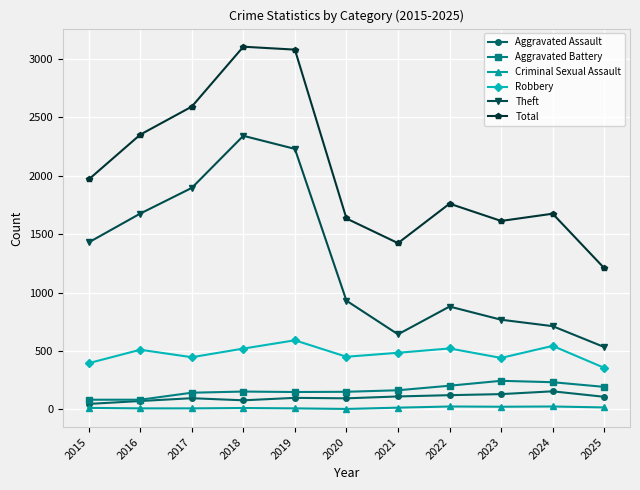

True or false: Criminal Sexual Assault has a value of 3 at 2020.

True